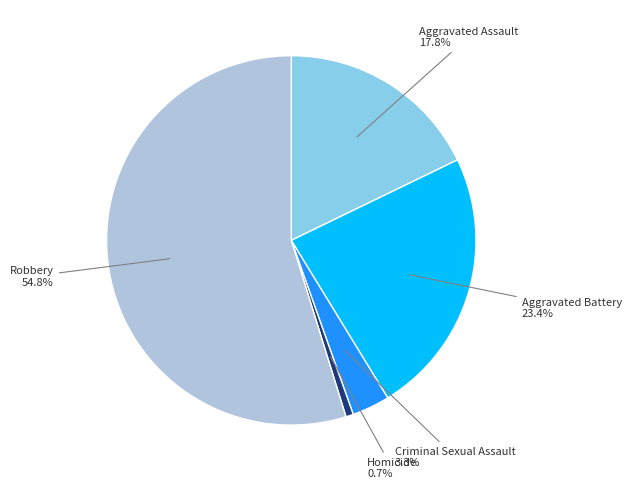

Is there any slice that represents more than half of the pie?

Yes